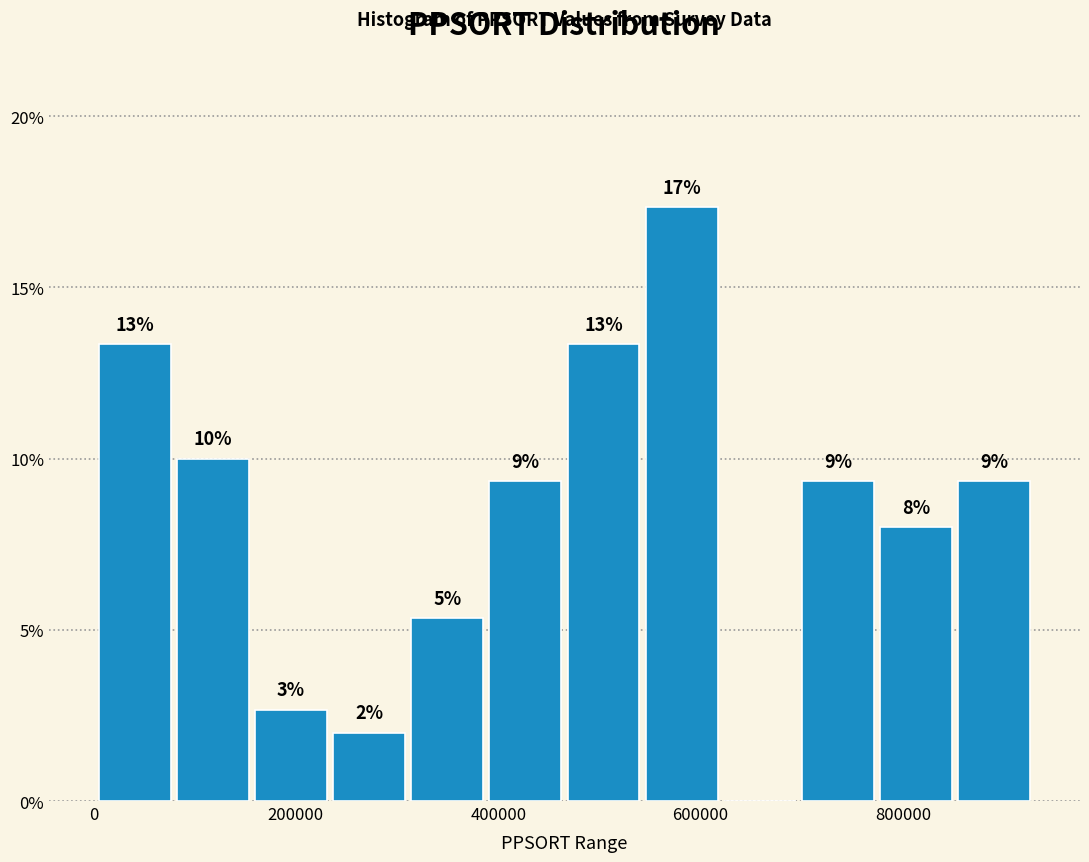

Around what value on the x-axis is the tallest bar? Give the approximate position of its centre, as read against the axis.

580000